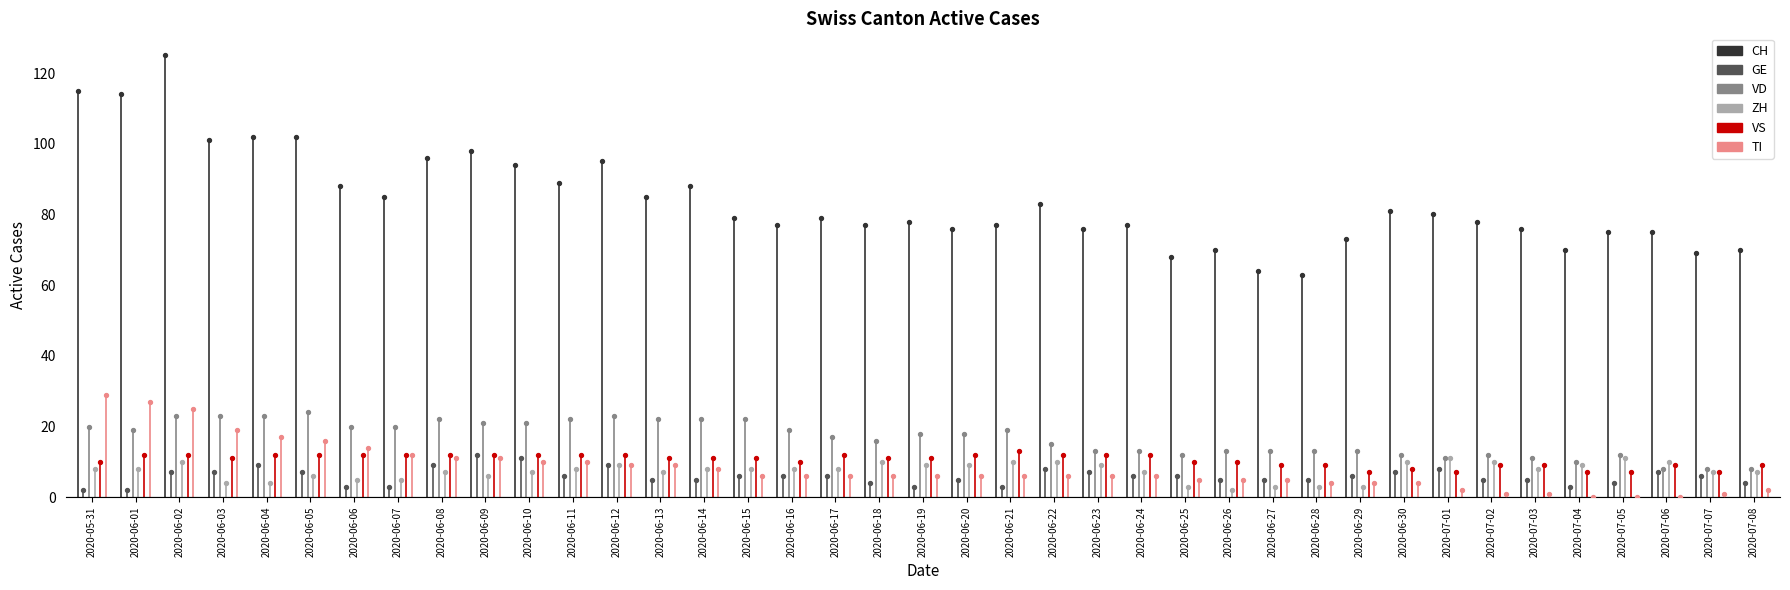

Which series contains the highest Y value?

CH